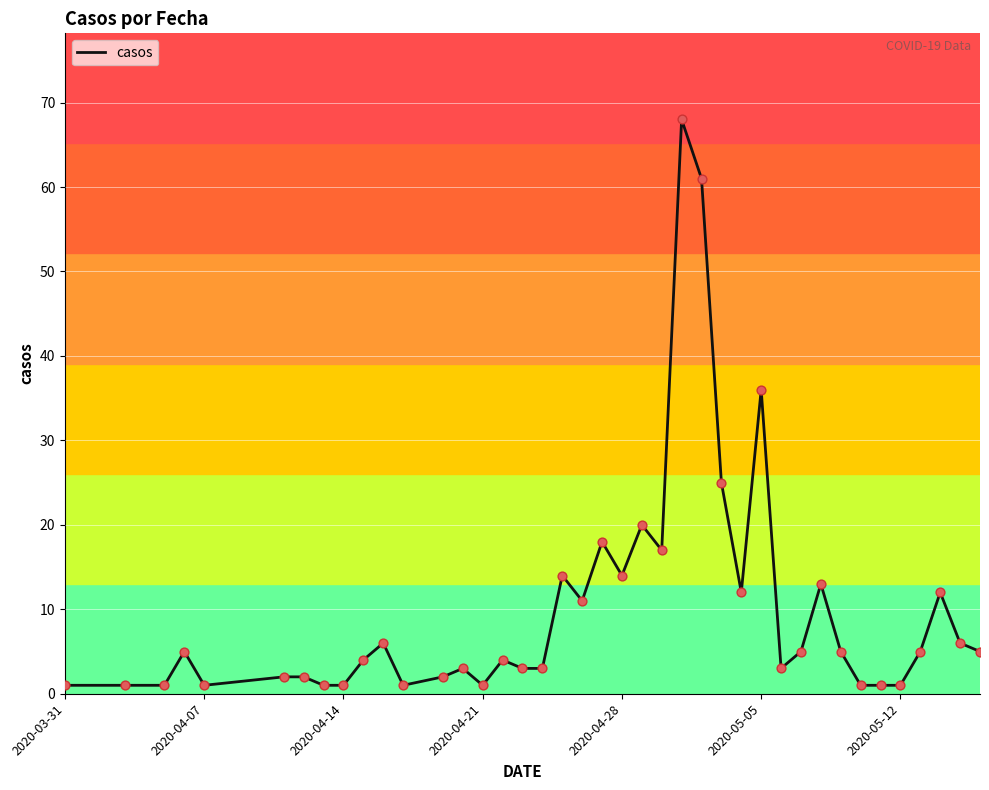

What is the greatest value displayed?

68